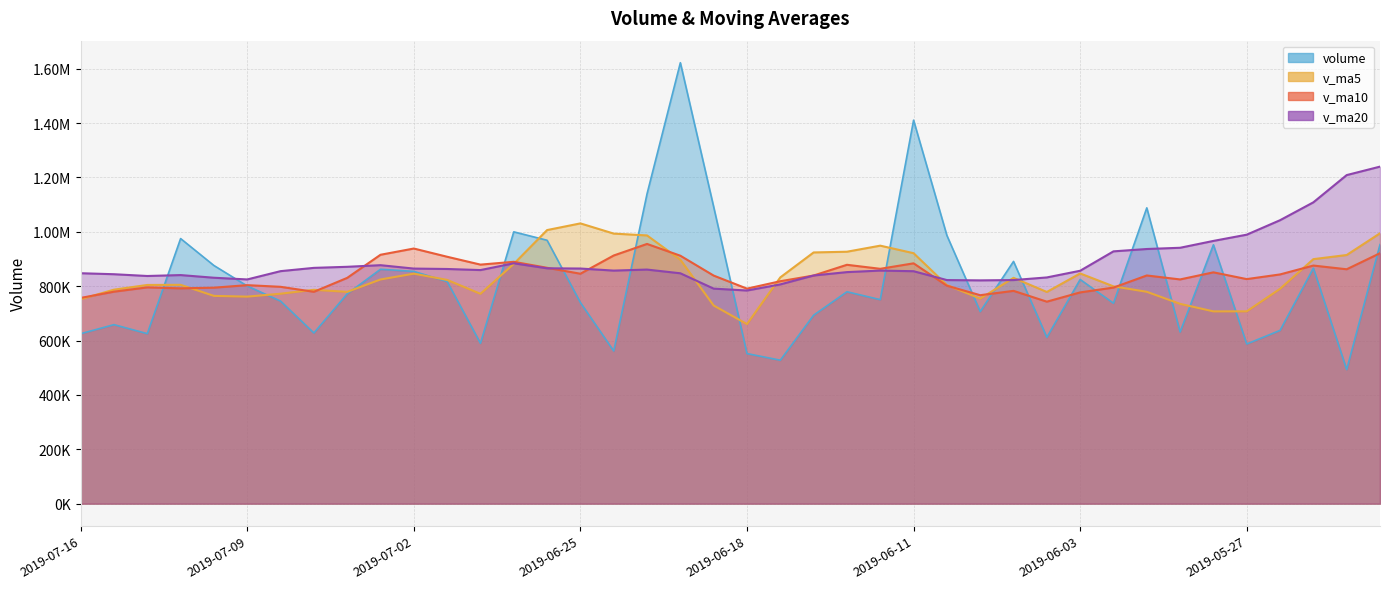

How many data points in v_ma5 are above 804836?

20